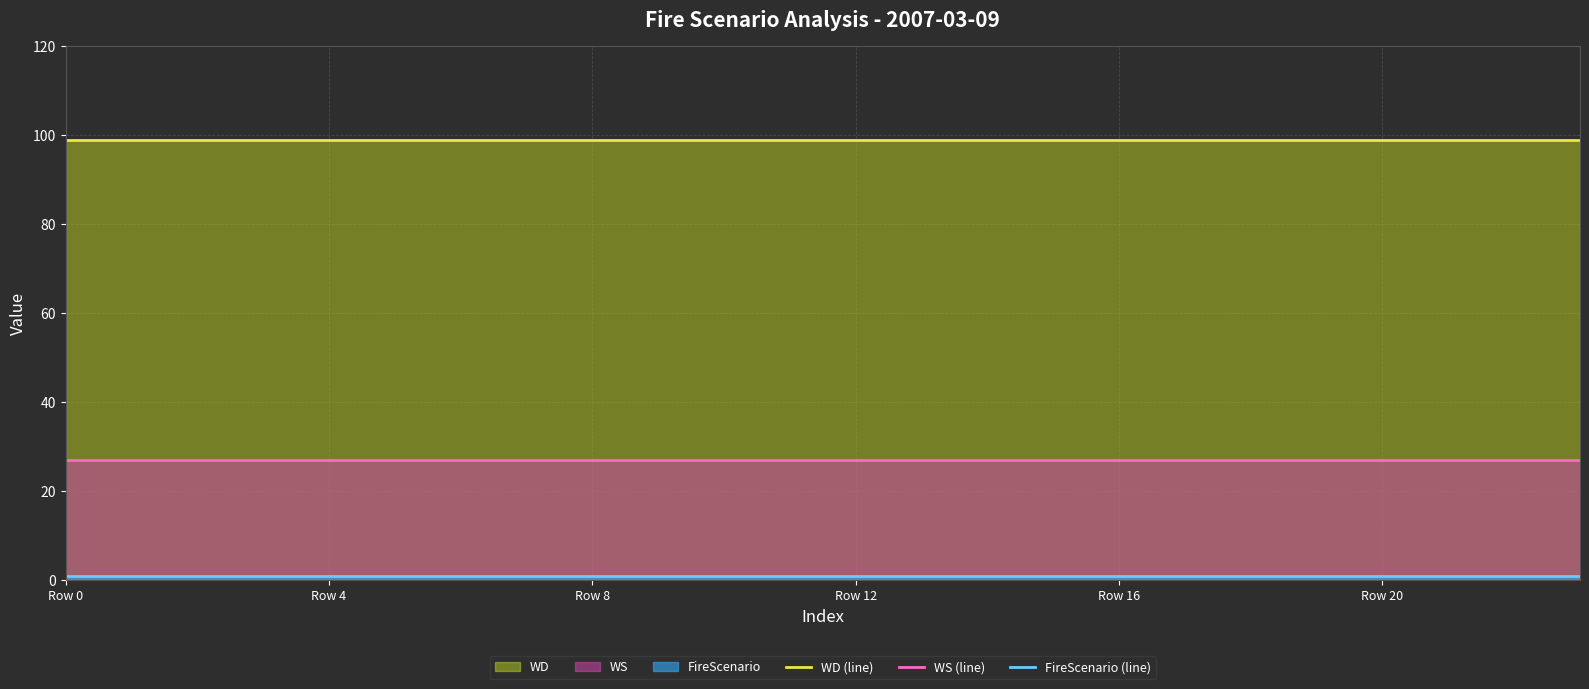

True or false: WS (line) and FireScenario (line) intersect in this chart.

False